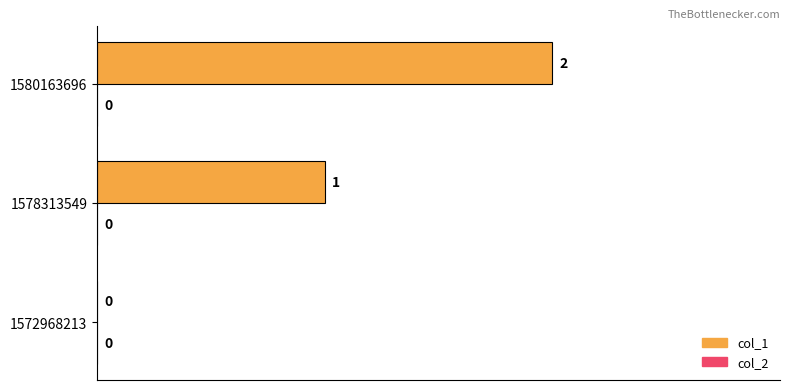

What is the sum of all values?

3